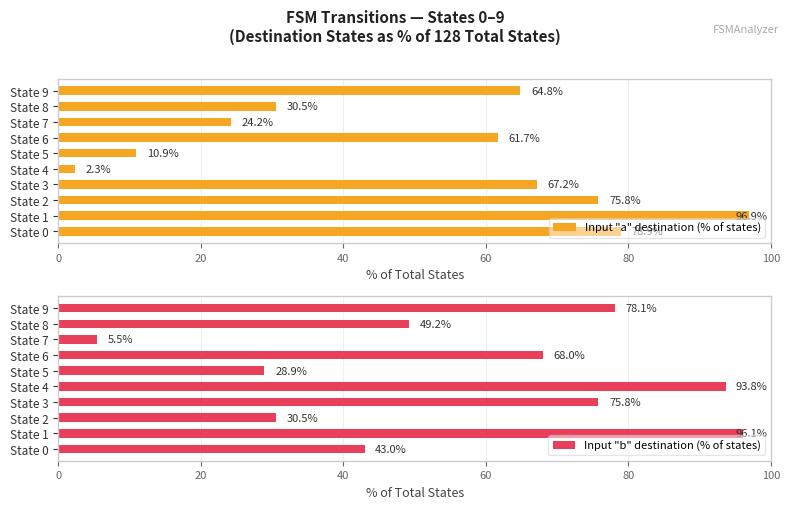

What is the difference between the maximum and minimum values in the Input "b" destination (% of states) series?

90.6